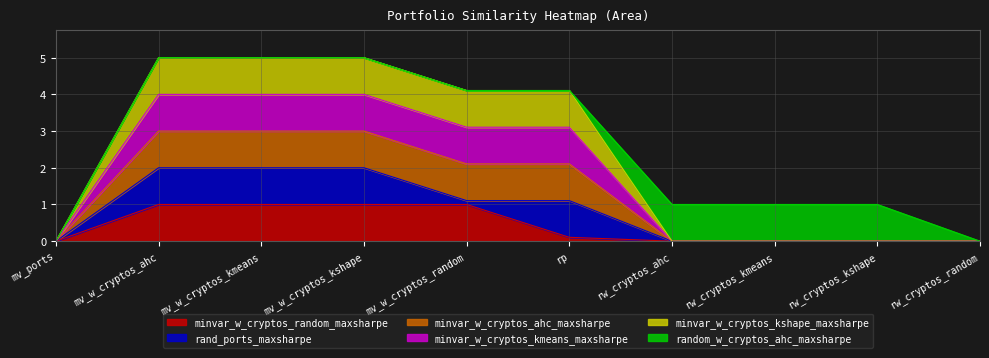

True or false: minvar_w_cryptos_ahc_maxsharpe and minvar_w_cryptos_kmeans_maxsharpe intersect in this chart.

False